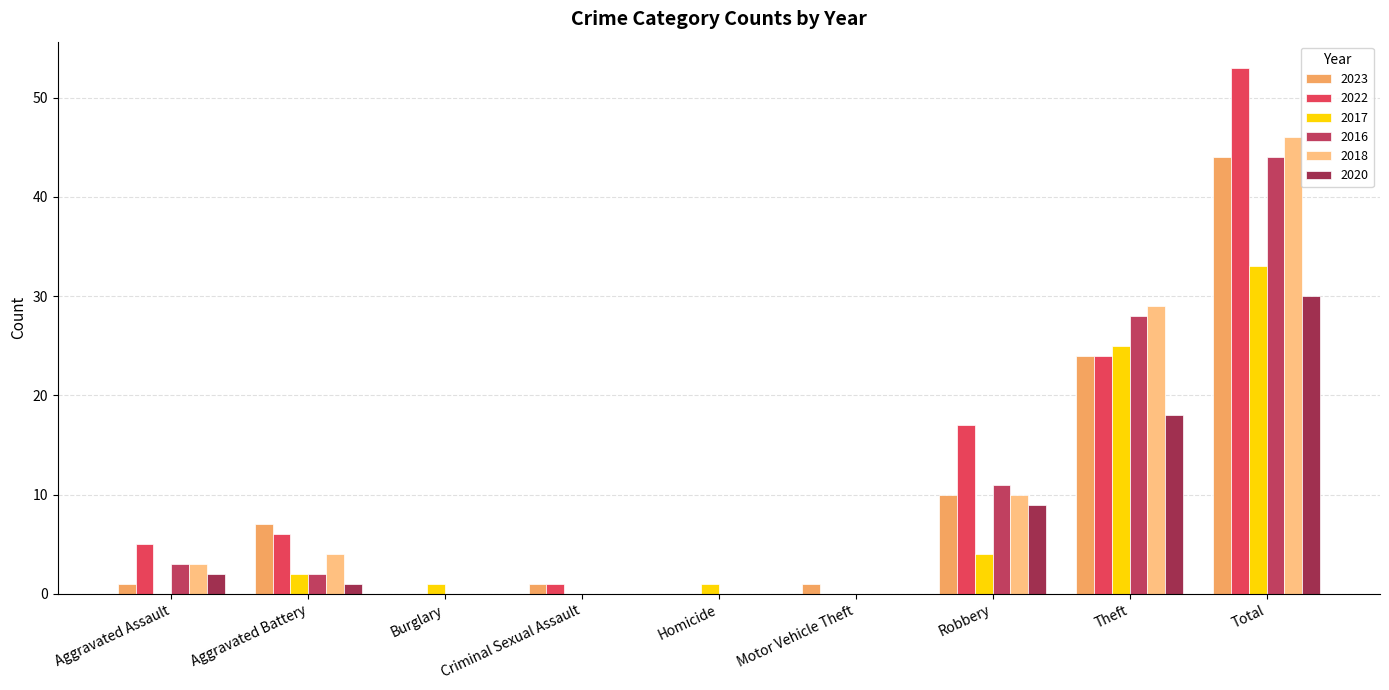

How many series are shown in this chart?

6